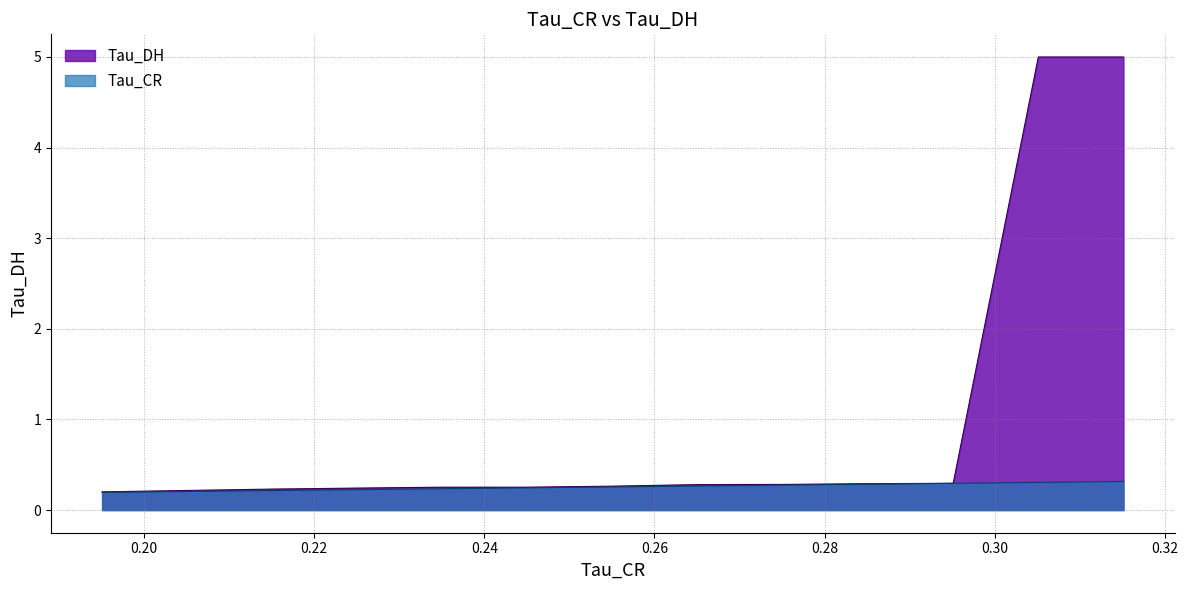

True or false: there are more than 2 points higher than both neighbors.

False